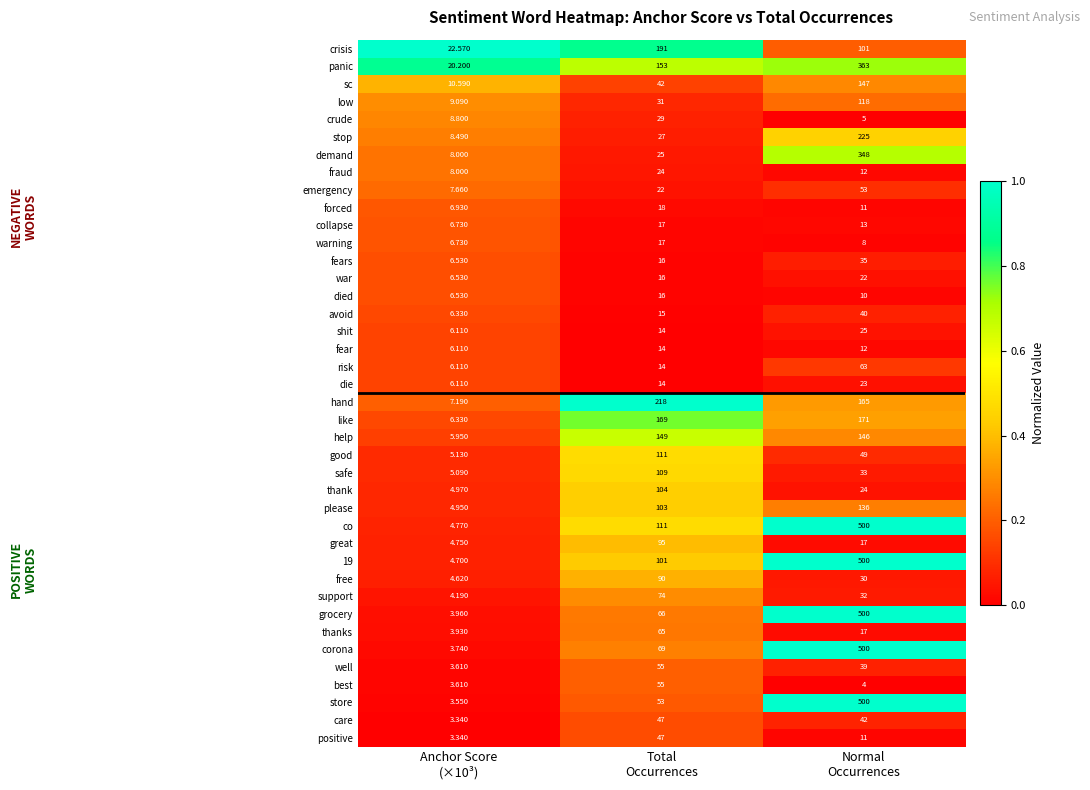

Which series has the largest total across all categories?

co